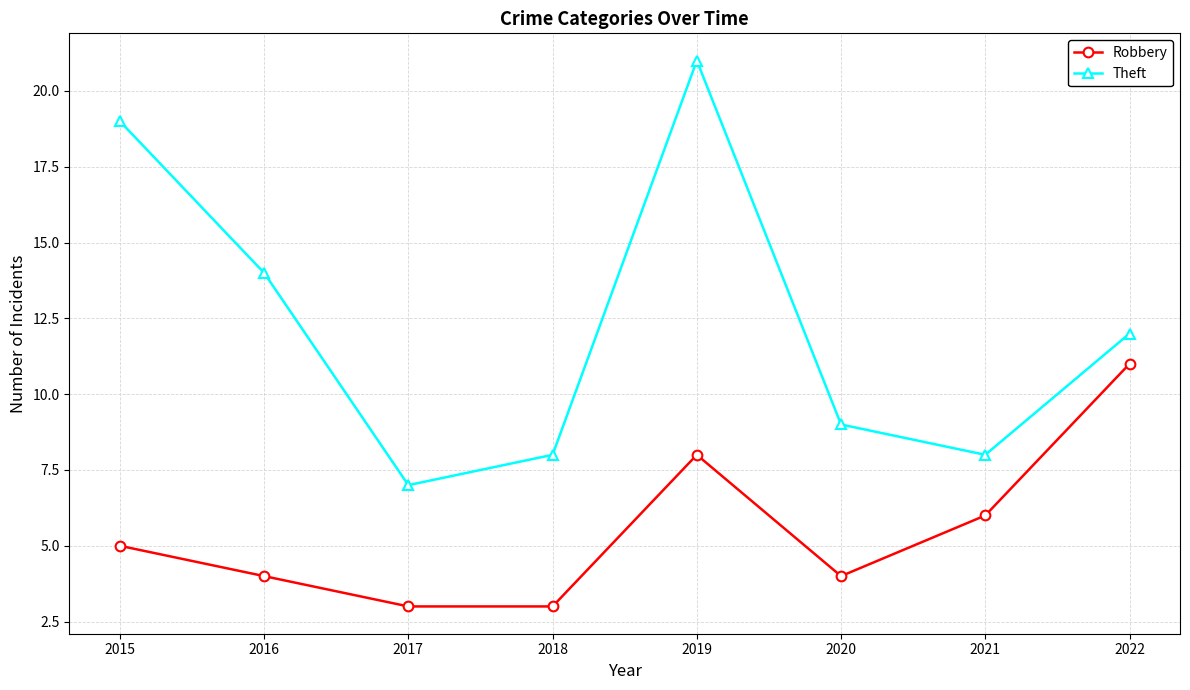

What is the maximum value for Theft?

21